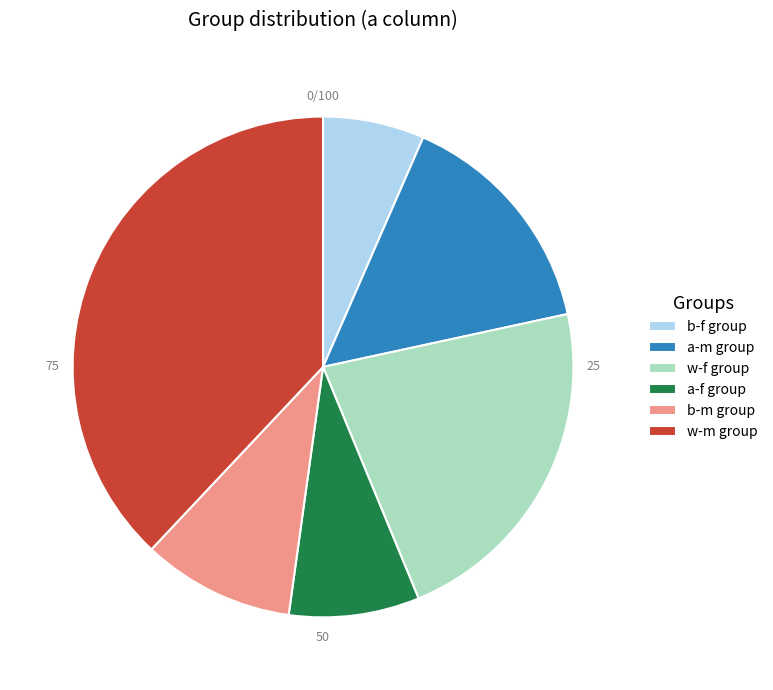

Combined, do w-m group and a-f group account for over 50%?

No